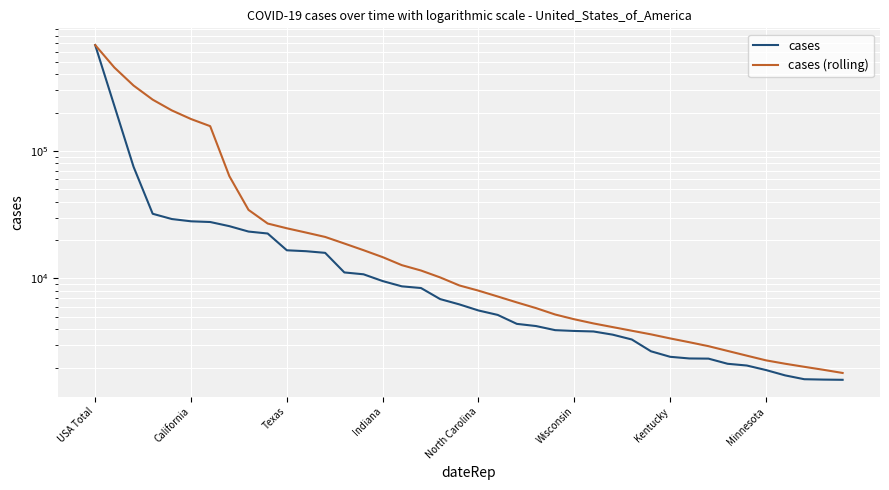

True or false: cases has a value of 1603.0 at 39.

True